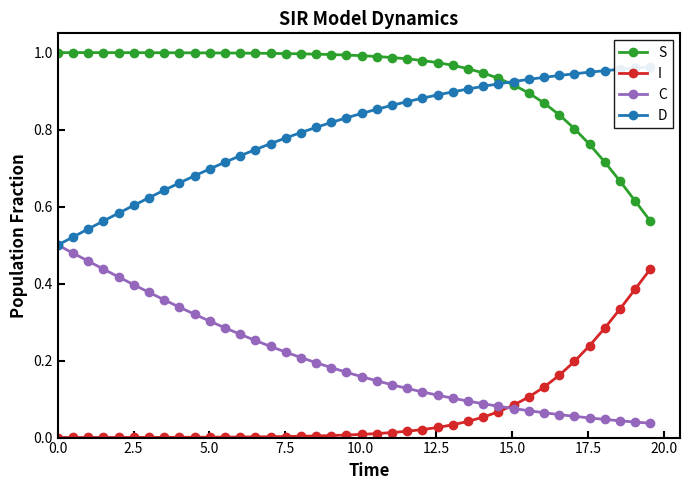

True or false: I and S cross at least once.

False